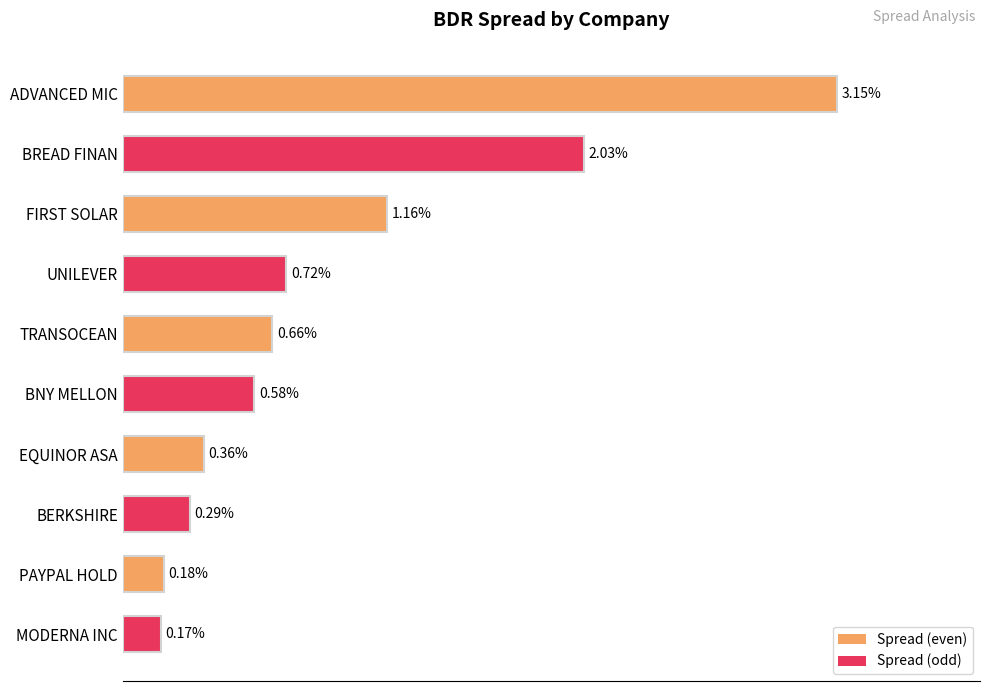

Are the bars grouped side by side (vs. stacked)?

No